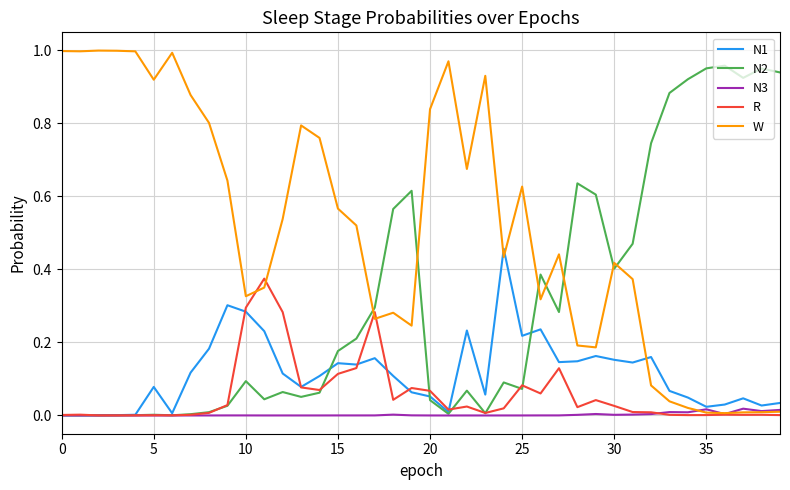

True or false: W and N1 cross at least once.

True